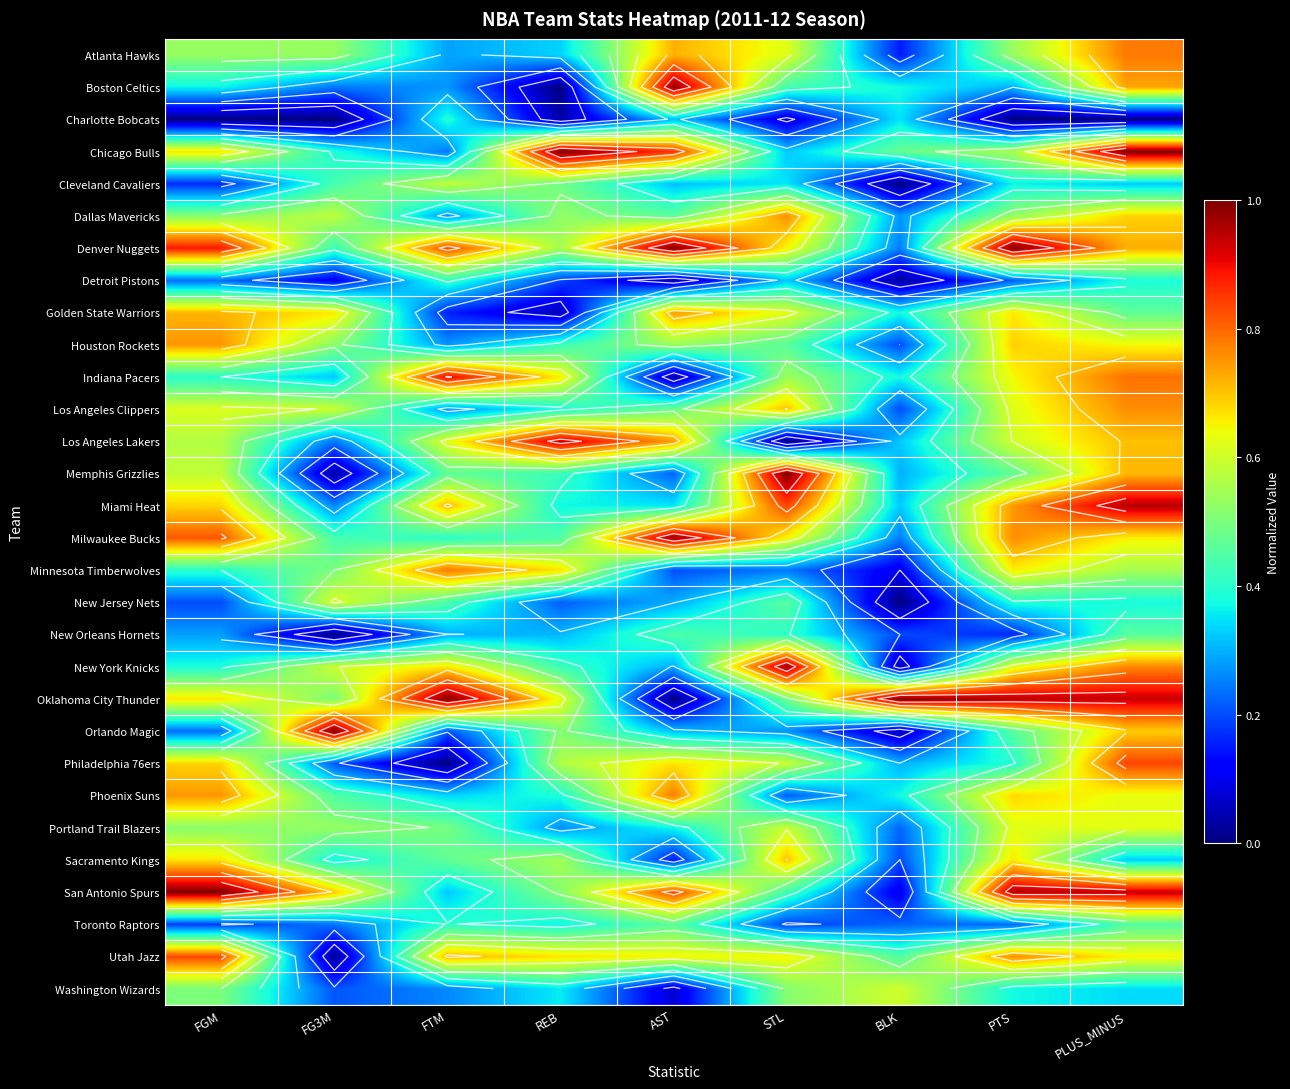

The Golden State Warriors series shows 0.7 at AST. True or false?

True